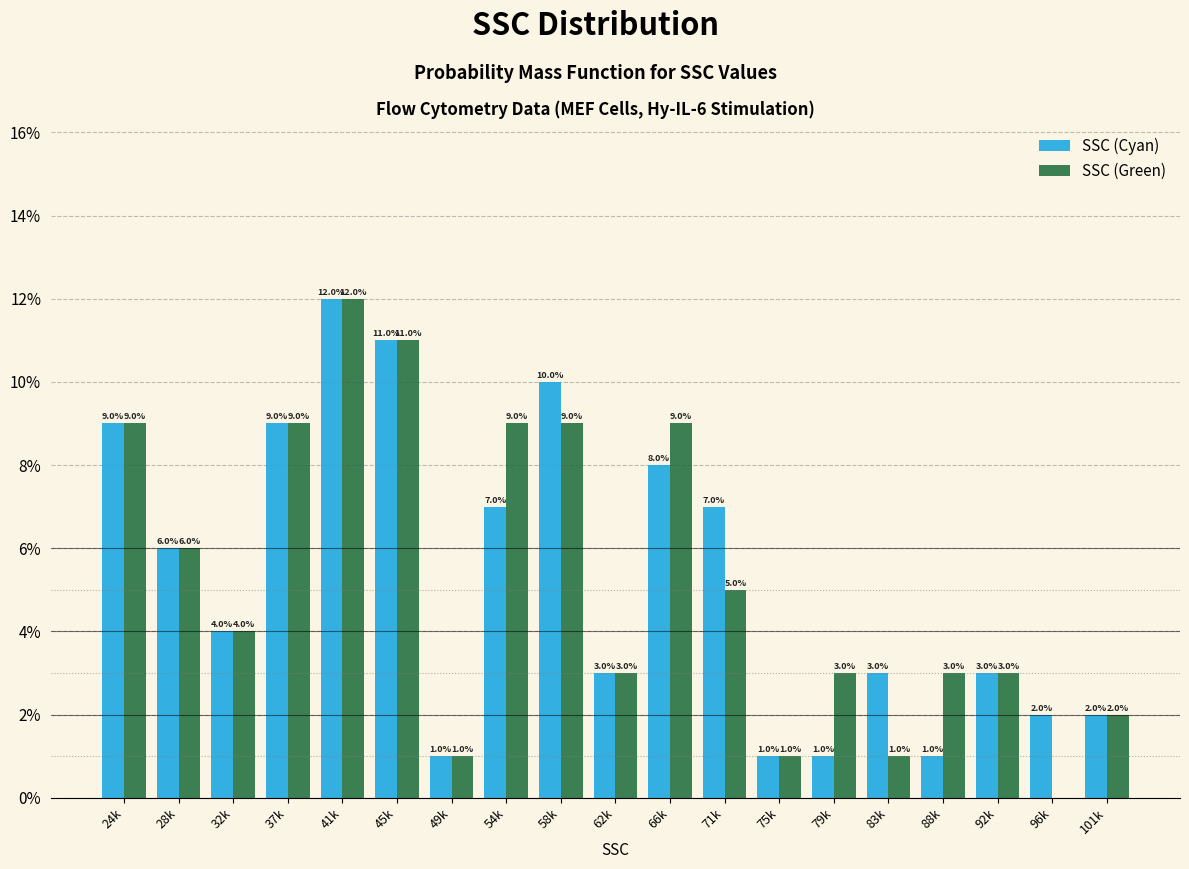

Reading left to right, transcribe all the data shown in this chart.

SSC (Cyan): 24k=9.0	28k=6.0	32k=4.0	37k=9.0	41k=12.0	45k=11.0	49k=1.0	54k=7.0	58k=10.0	62k=3.0	66k=8.0	71k=7.0	75k=1.0	79k=1.0	83k=3.0	88k=1.0	92k=3.0	96k=2.0	101k=2.0
SSC (Green): 24k=9.0	28k=6.0	32k=4.0	37k=9.0	41k=12.0	45k=11.0	49k=1.0	54k=9.0	58k=9.0	62k=3.0	66k=9.0	71k=5.0	75k=1.0	79k=3.0	83k=1.0	88k=3.0	92k=3.0	96k=0.0	101k=2.0